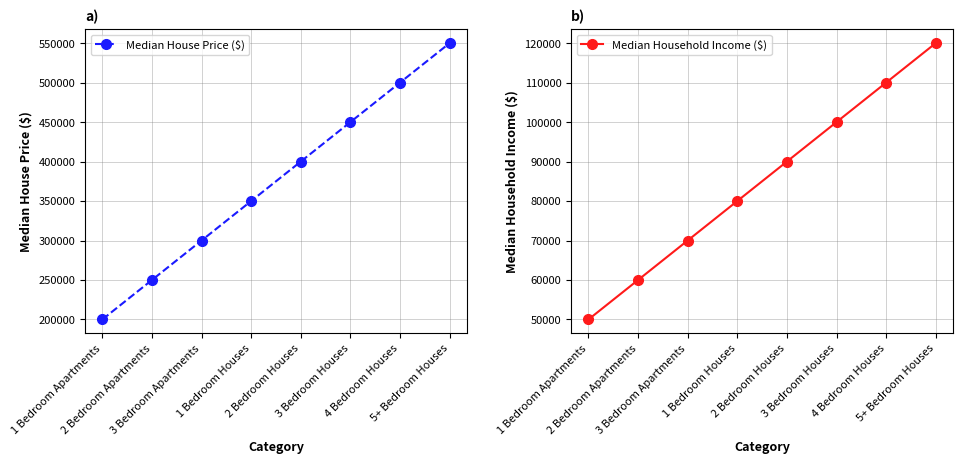

Where does the Median Household Income ($) series first go above 90000?

3 Bedroom Houses